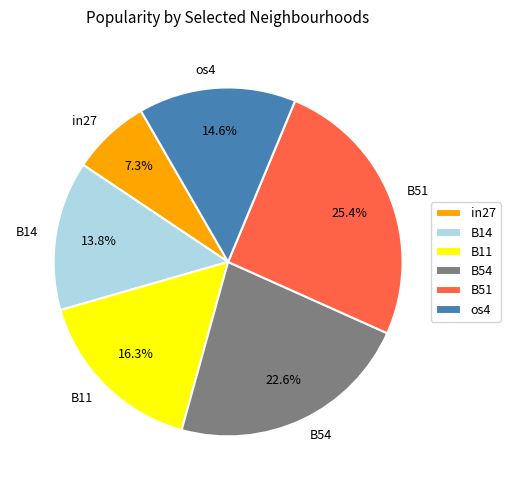

What percentage is the B11 slice, to the nearest percent?

16%